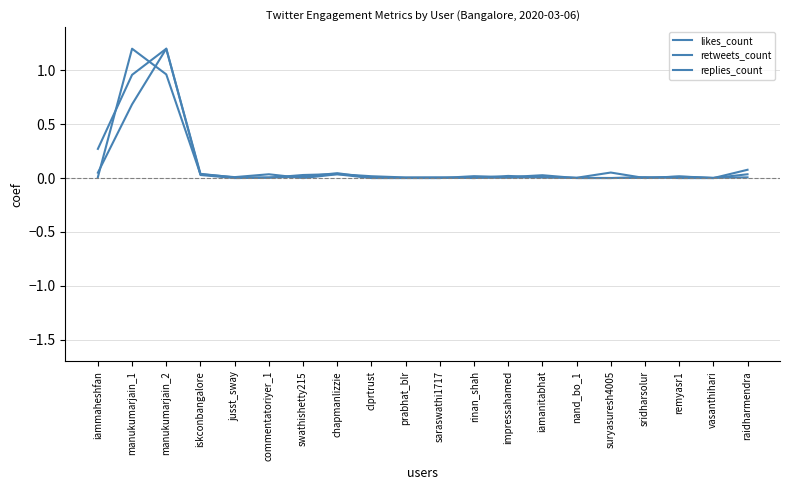

What is the difference between the second highest and minimum values in the likes_count series?

0.7